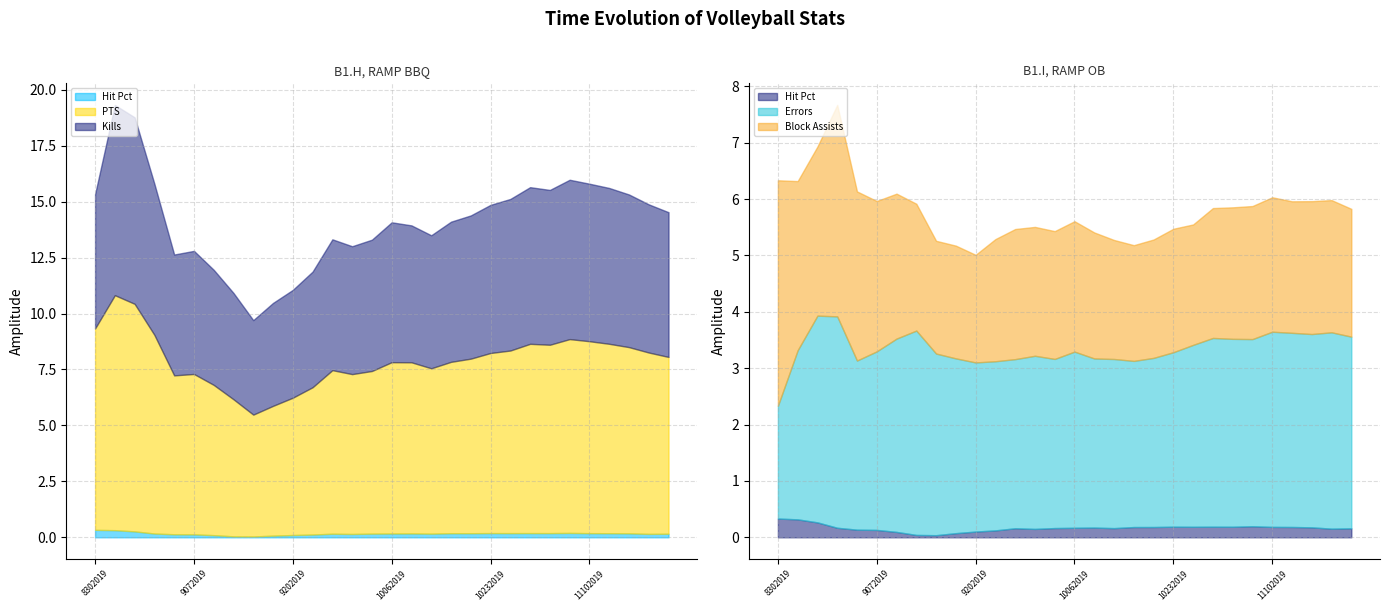

Which series has the largest range (max minus min)?

PTS